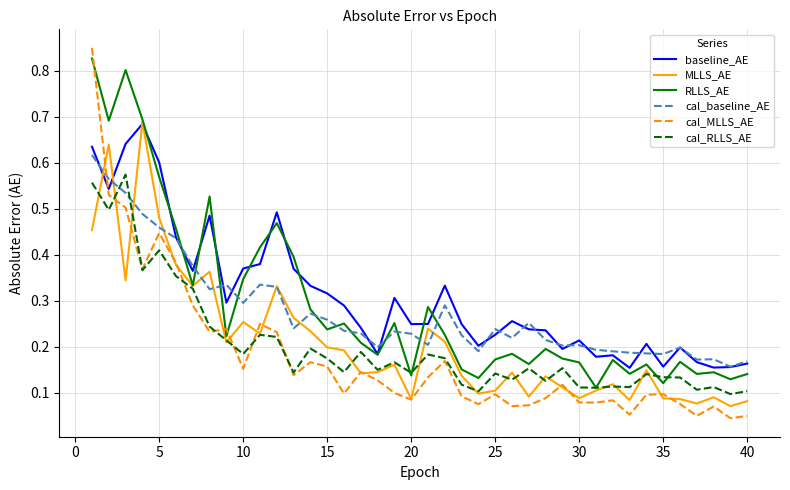

Which series has the largest range (max minus min)?

cal_MLLS_AE